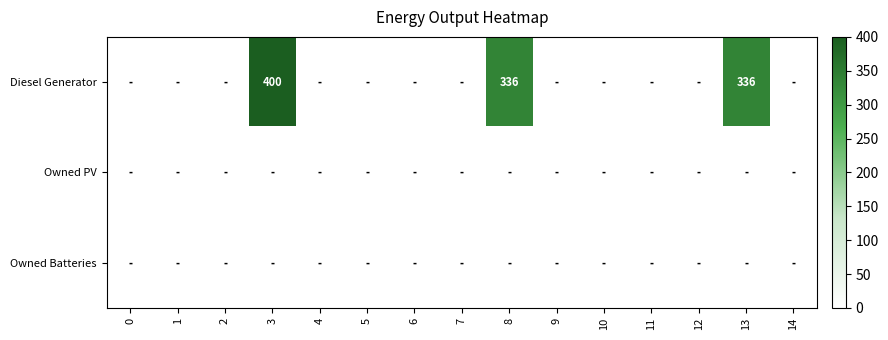

List the labels in order of Owned Batteries value, largest first.

0, 1, 2, 3, 4, 5, 6, 7, 8, 9, 10, 11, 12, 13, 14